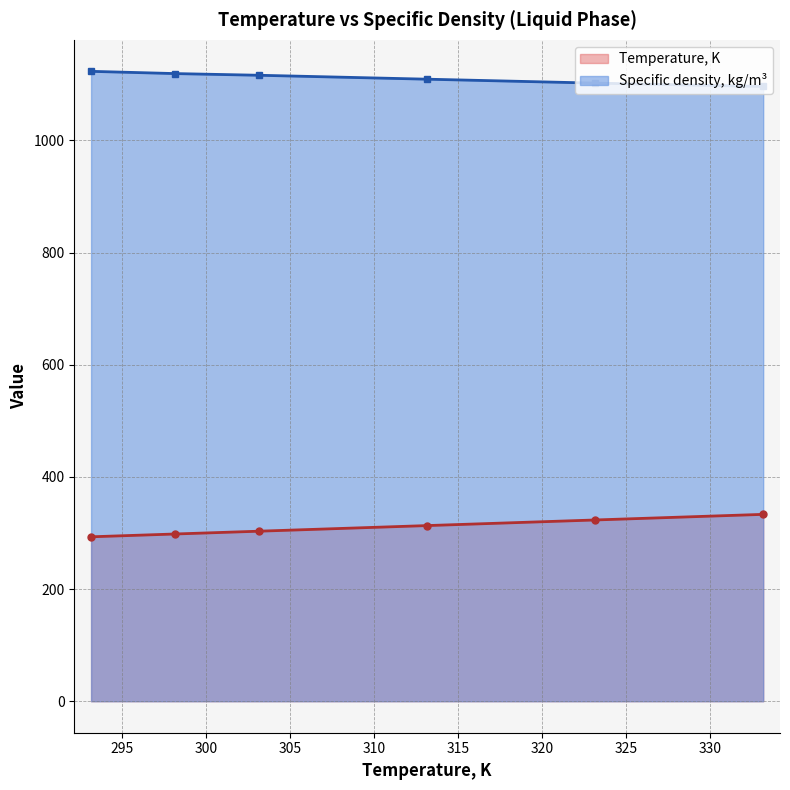

Is it true that Specific density, kg/m3 equals 1119.0 at 298.15?

True